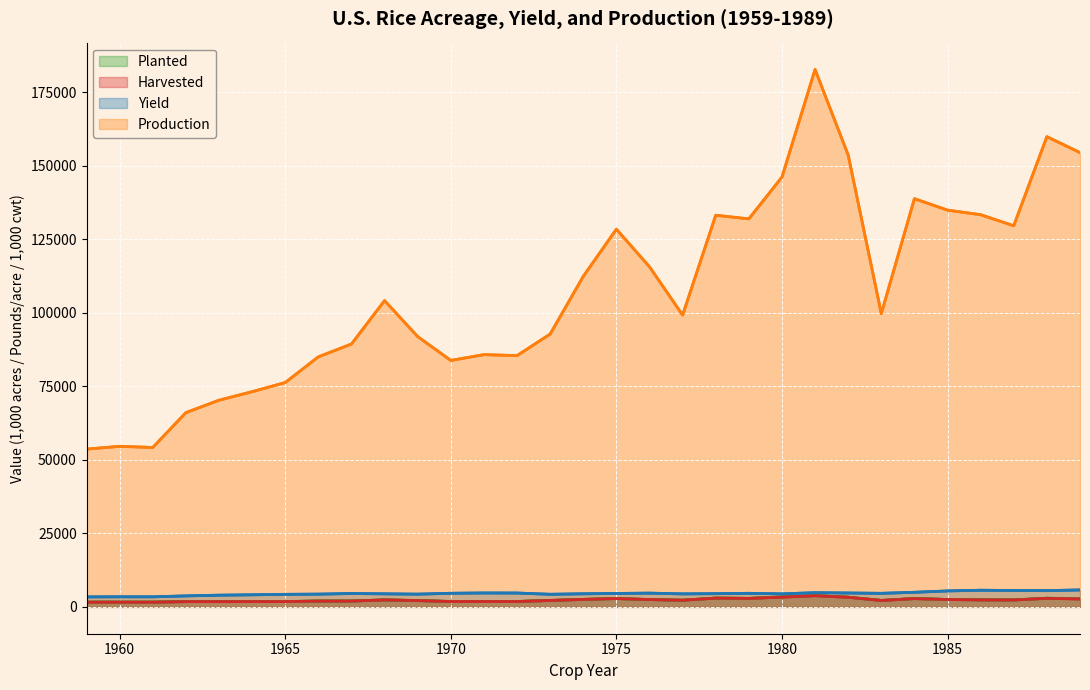

Reading right to left, list all the values displayed in this chart.

Planted: 2731.0	2933.0	2356.0	2381.0	2512.0	2830.0	2190.0	3295.0	3827.0	3380.0	2890.0	2993.0	2261.0	2489.0	2833.0	2550.0	2181.0	1824.0	1826.0	1826.0	2141.0	2367.0	1982.0	1980.0	1804.0	1797.0	1785.0	1788.7	1618.0	1614.0	1607.0
Harvested: 2687.0	2900.0	2333.0	2360.0	2492.0	2802.0	2169.0	3262.0	3792.0	3312.0	2869.0	2970.0	2249.0	2480.0	2818.0	2531.0	2170.0	1818.0	1818.0	1815.0	2128.0	2353.0	1970.0	1967.0	1793.0	1786.0	1771.0	1773.0	1589.0	1595.0	1586.0
Yield: 5749.4	5513.7	5555.2	5650.7	5414.0	4954.0	4598.0	4710.0	4819.0	4413.0	4599.0	4484.0	4412.0	4663.0	4558.0	4440.0	4274.0	4700.0	4718.0	4618.0	4318.0	4425.0	4537.0	4322.0	4255.0	4098.0	3968.0	3726.0	3411.0	3423.0	3382.0
Production: 154487.0	159897.0	129603.0	133356.0	134913.0	138810.0	99720.0	153637.0	182742.0	146150.0	131947.0	133170.0	99223.0	115648.0	128437.0	112386.0	92765.0	85439.0	85768.0	83805.0	91904.0	104142.0	89379.0	85020.0	76281.0	73166.0	70269.0	66045.0	54198.0	54591.0	53647.0